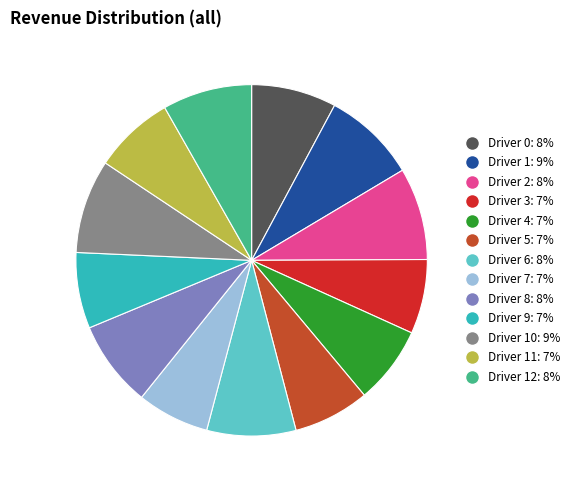

Is there a majority slice in this chart?

No